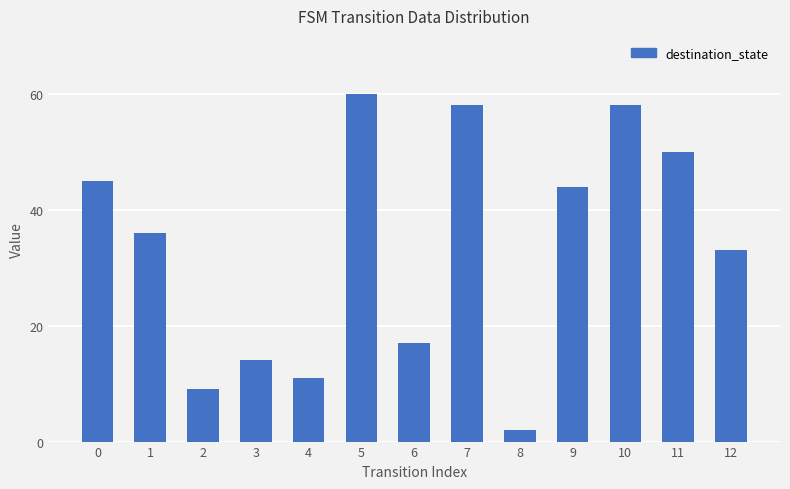

Between 9 and 6, which is larger?

9